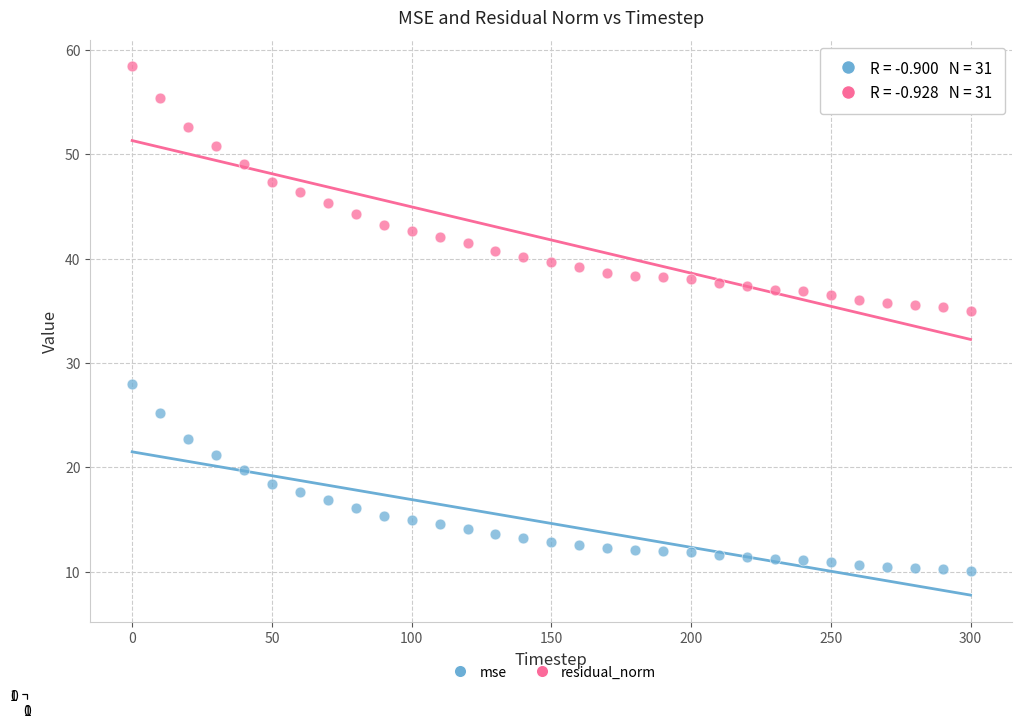

Which series has the largest Y range (max minus min)?

residual_norm